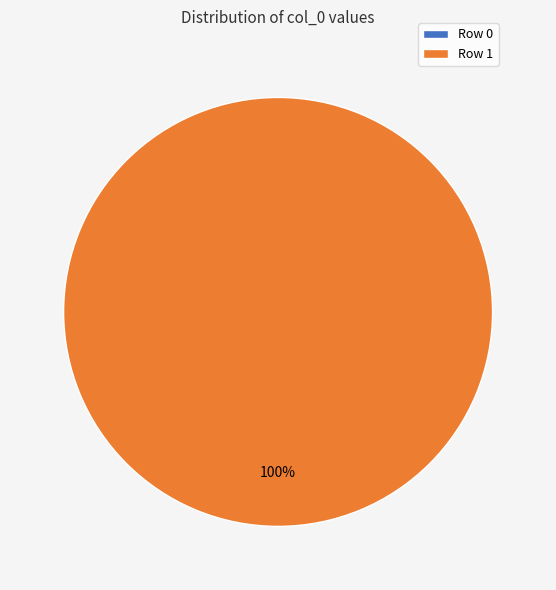

How many segments does this pie chart have?

2